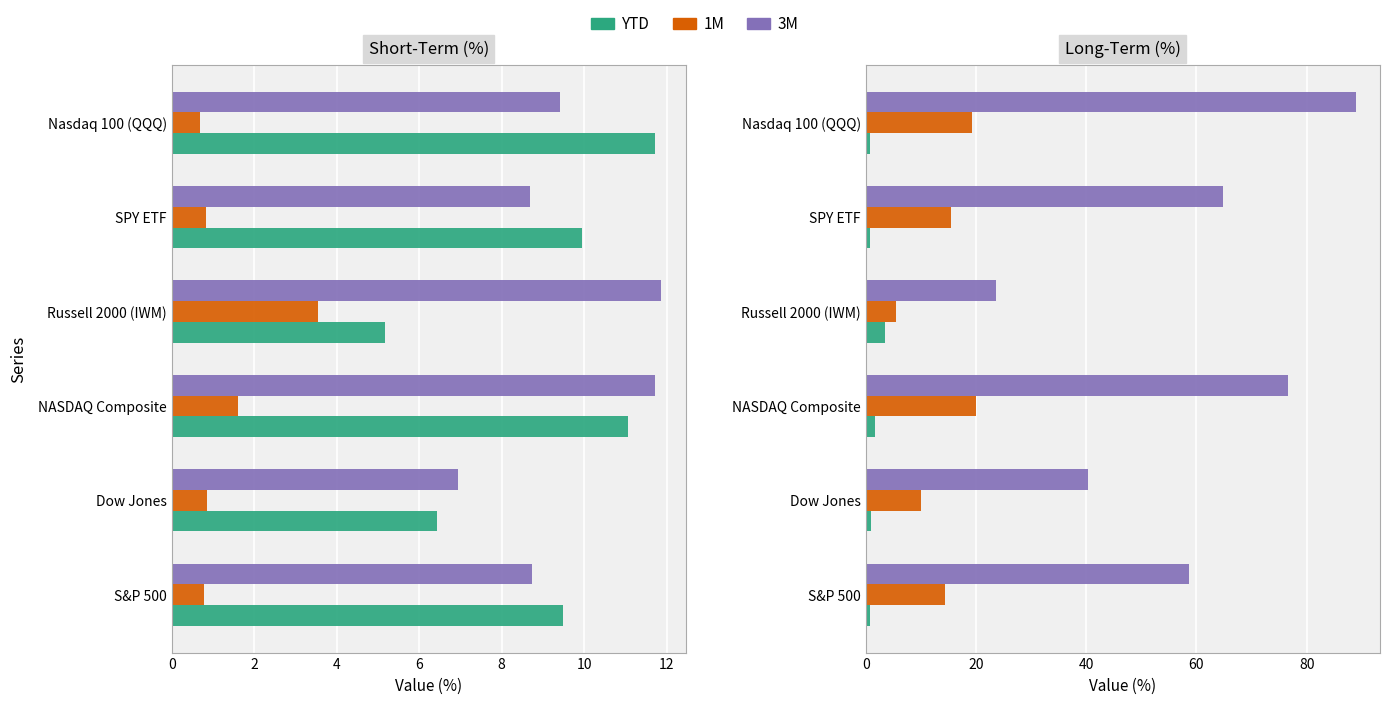

At how many categories does at least one series exceed 41?

4